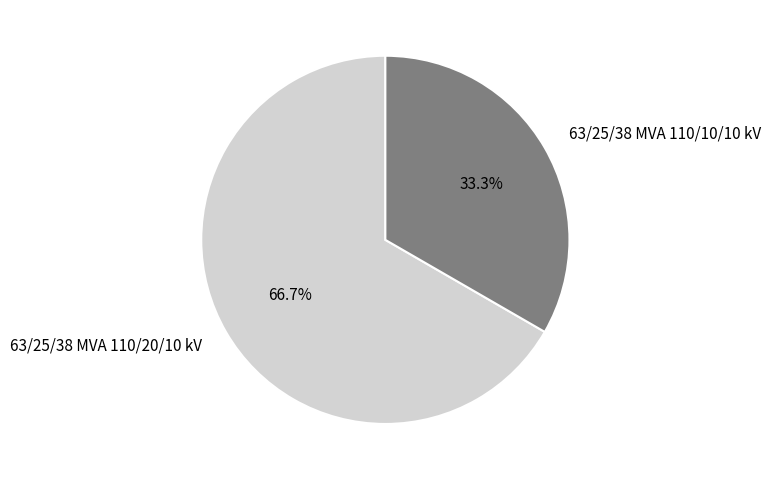

Which slice is the smallest?

63/25/38 MVA 110/10/10 kV